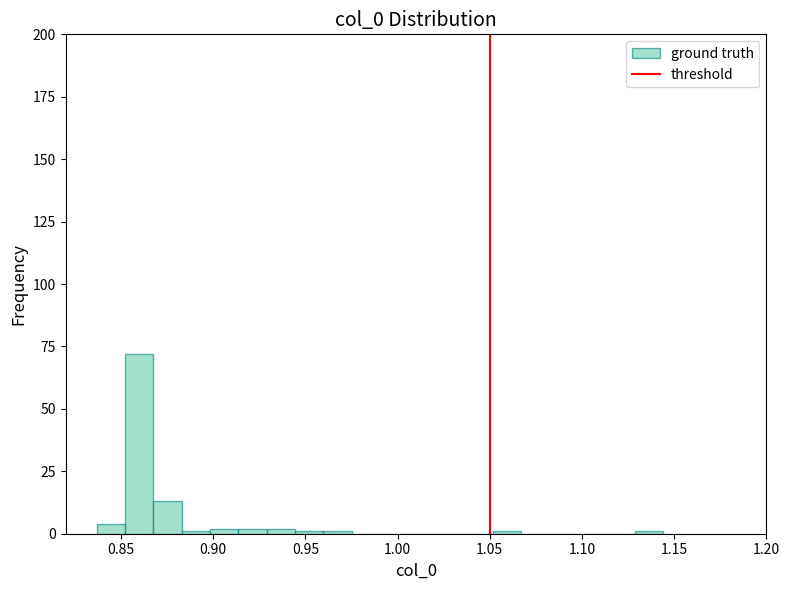

Read against the x-axis, roughly where is the centre of the tallest bar?

0.860